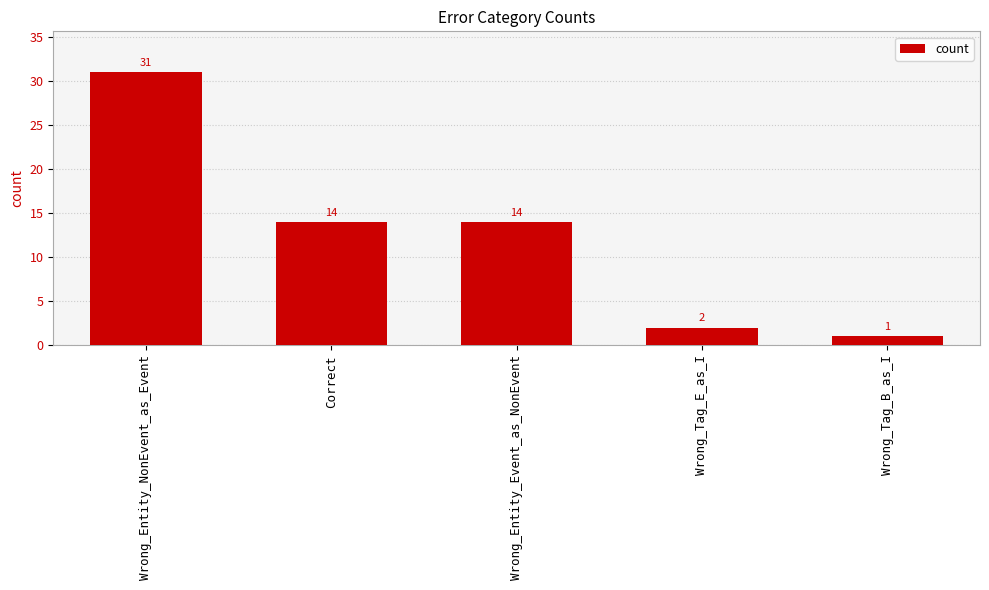

Reading left to right, list all the values displayed in this chart.

Wrong_Entity_NonEvent_as_Event=31	Correct=14	Wrong_Entity_Event_as_NonEvent=14	Wrong_Tag_E_as_I=2	Wrong_Tag_B_as_I=1